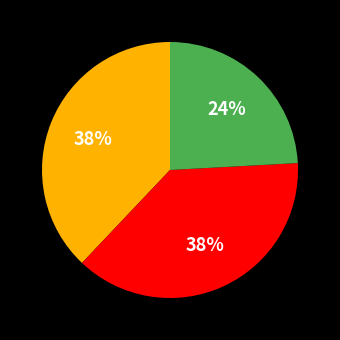

To the nearest percent, what is the difference between the largest and smallest slice percentages?

14%